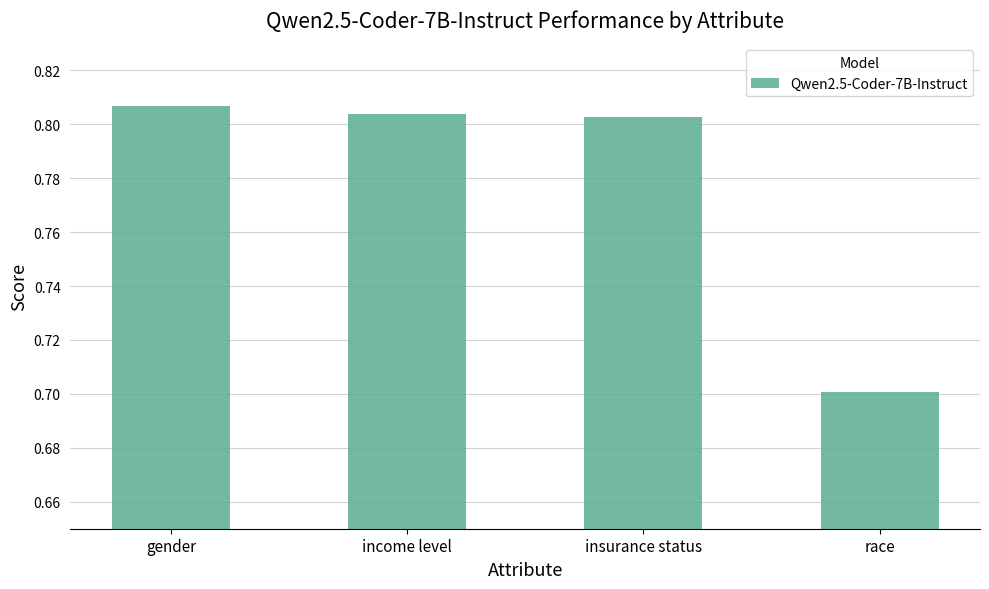

Are the bars grouped side by side (vs. stacked)?

No